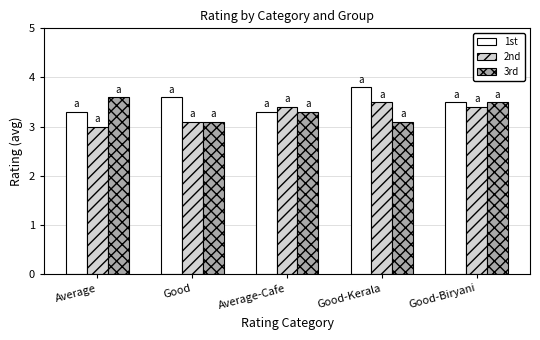

What is the label of the 4th bar from the left?

Good-Kerala